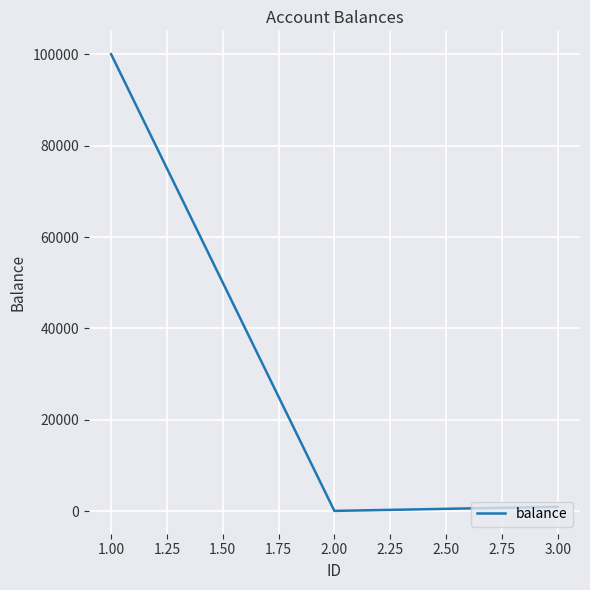

Where is the data nearest to the value 50045?

3.00